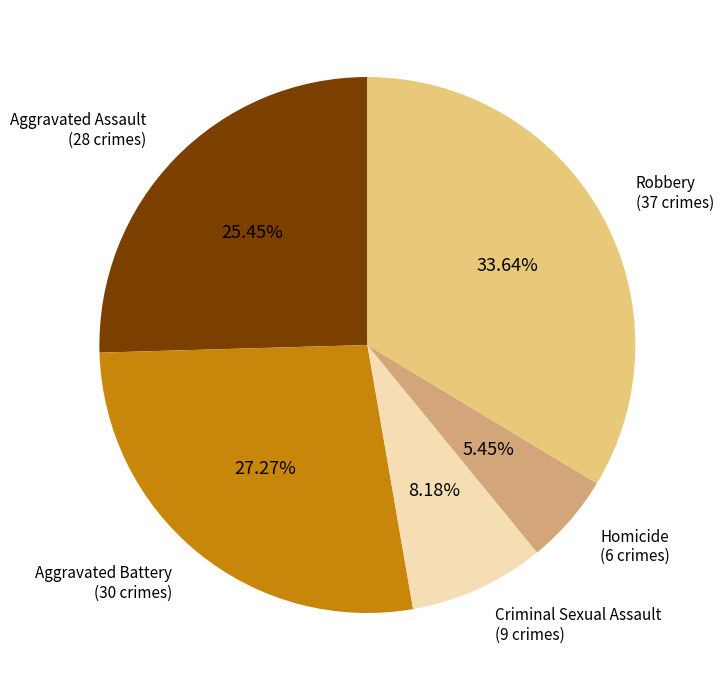

Which category has the biggest portion of the pie?

Robbery